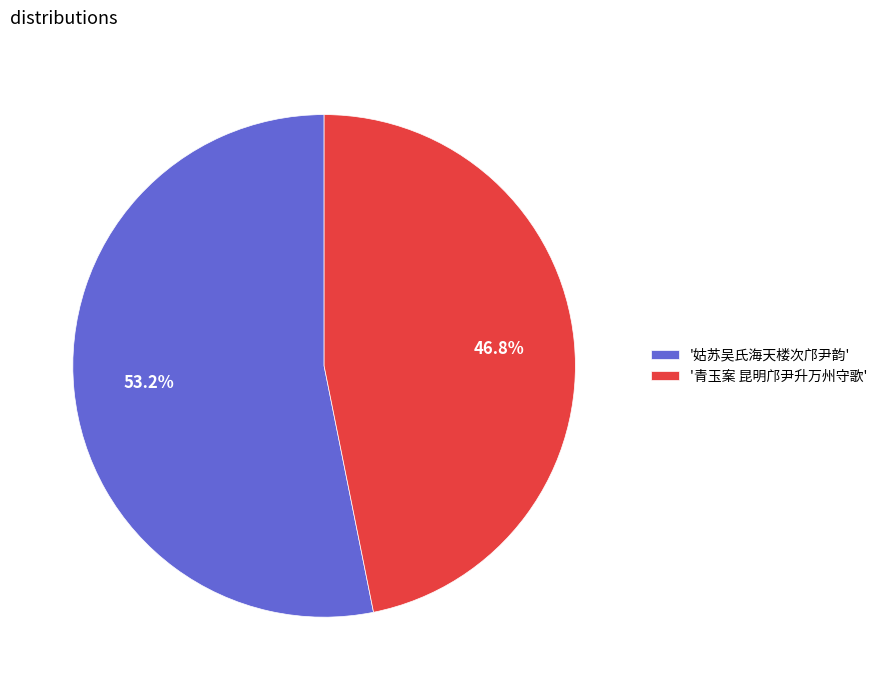

Approximately how many times larger is the value at '姑苏吴氏海天楼次邝尹韵' compared to '青玉案 昆明邝尹升万州守歌'?

1.1